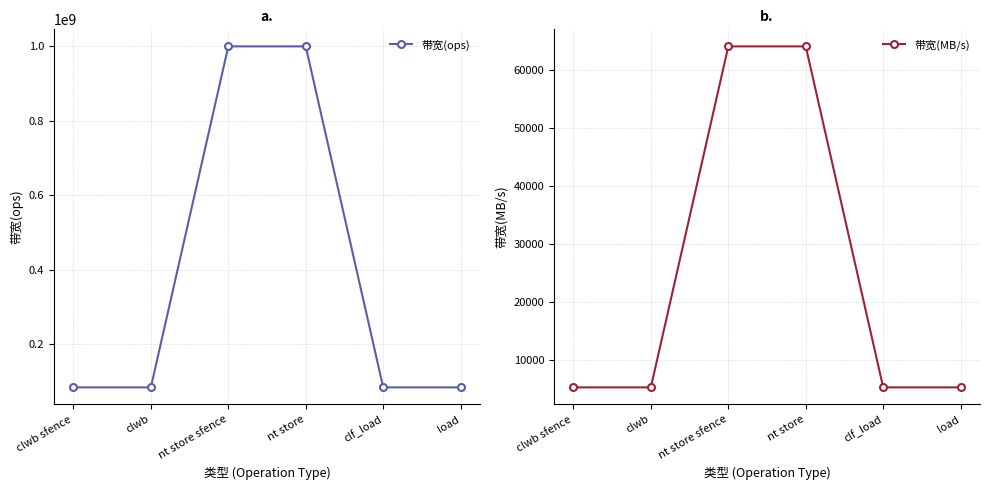

Reading left to right, transcribe all the data shown in this chart.

带宽(ops): 83333333	83333333	1000000000	1000000000	83333333	83333333
带宽(MB/s): 5333	5333	64000	64000	5333	5333